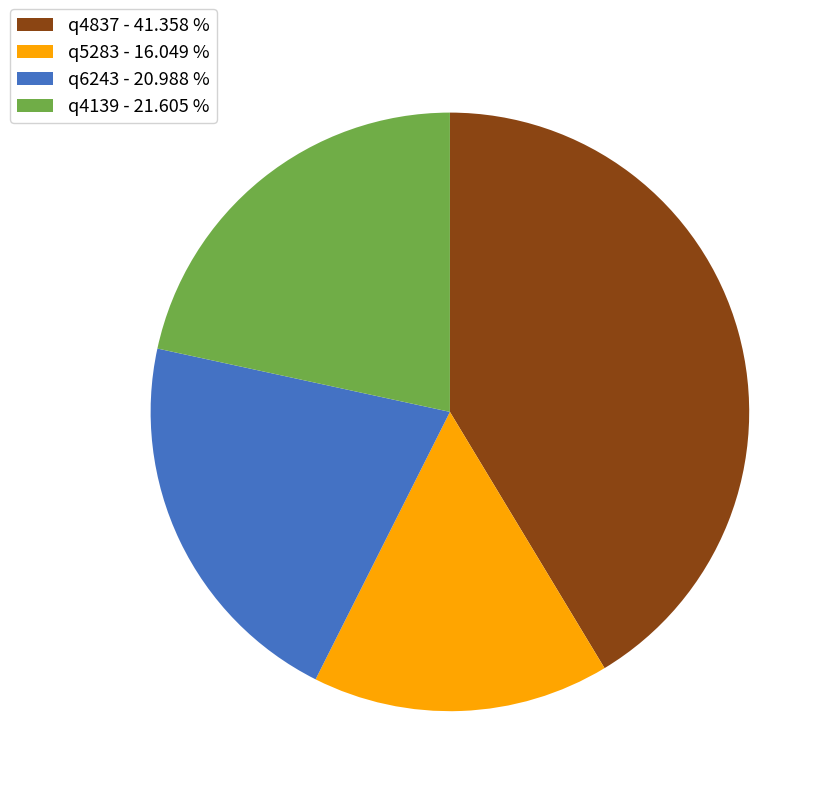

Between q4837 - 41.358 % and q4139 - 21.605 %, which is larger?

q4837 - 41.358 %